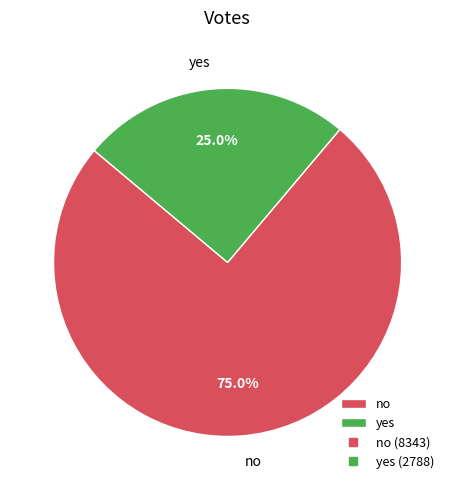

What percentage is the yes slice, to the nearest percent?

25%